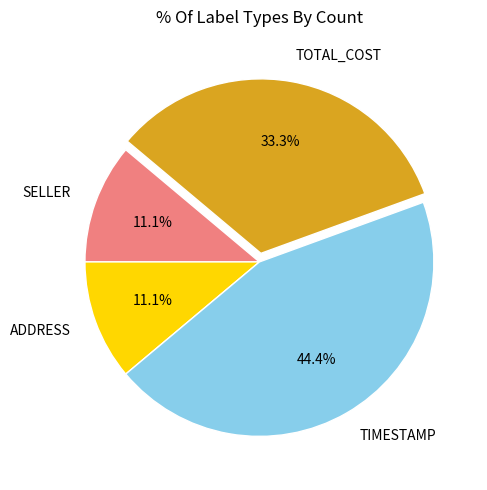

What percentage is the TIMESTAMP slice, to the nearest percent?

44%